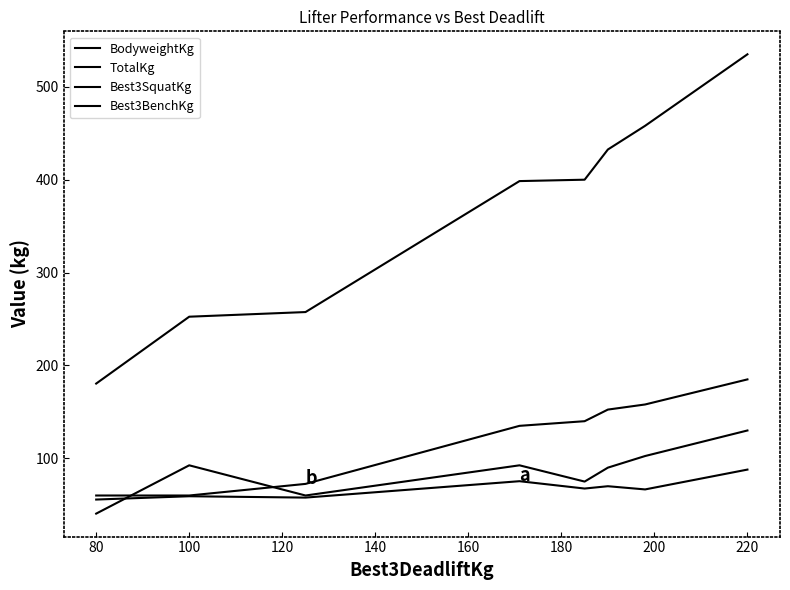

How many categories are shown in the chart?

8